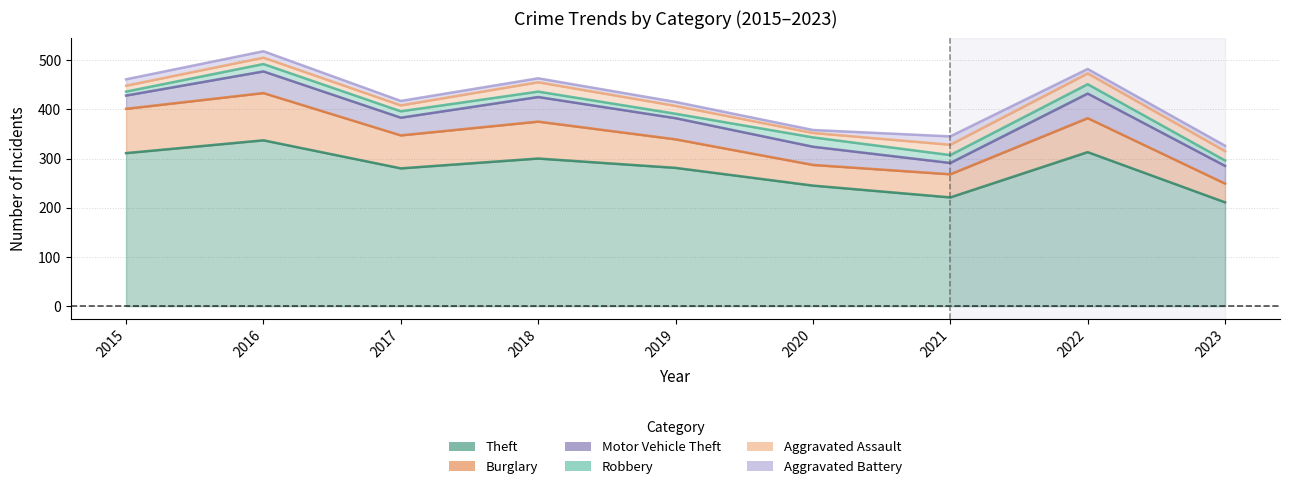

True or false: Motor Vehicle Theft and Theft intersect in this chart.

False